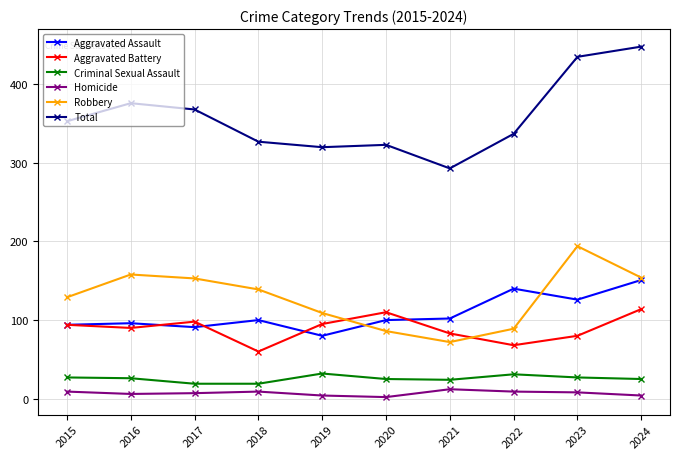

List the series in order of their peak value, lowest first.

Homicide, Criminal Sexual Assault, Aggravated Battery, Aggravated Assault, Robbery, Total